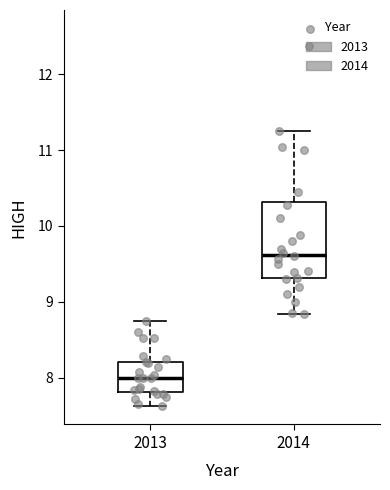

Reading left to right, read every box against the y-axis: the position of its median line, the range the box covers, and the ends of its whiskers. The values are not printed on the chart, so give them approximately, as read against the axis.

2013: median 8.0, box 7.8 to 8.2, whiskers 7.6 to 8.8
2014: median 9.6, box 9.3 to 10.3, whiskers 8.8 to 11.3